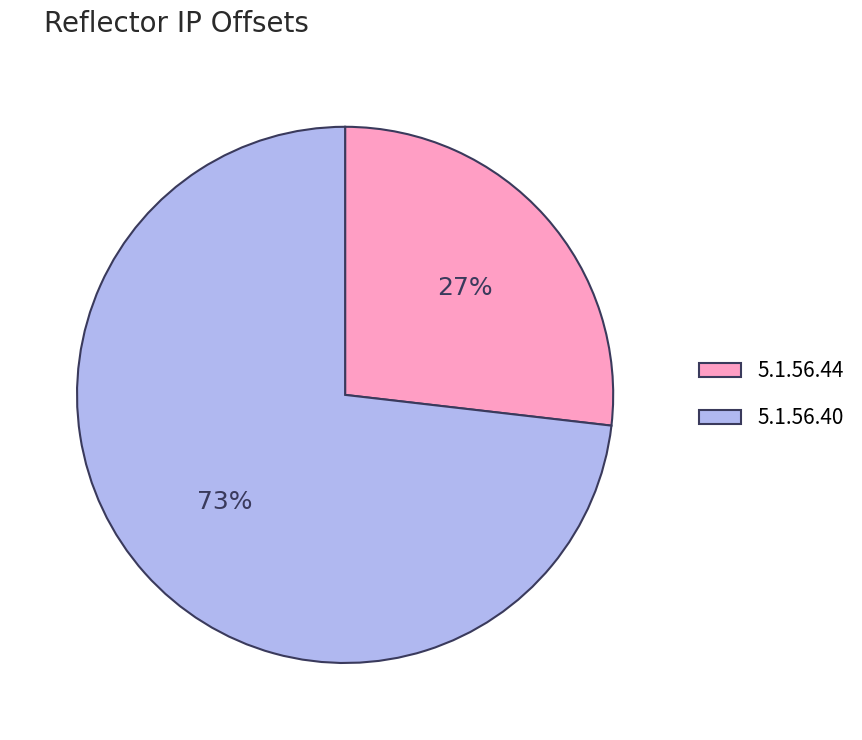

To the nearest percent, what is the difference between the 5.1.56.40 and 5.1.56.44 slice percentages?

46%